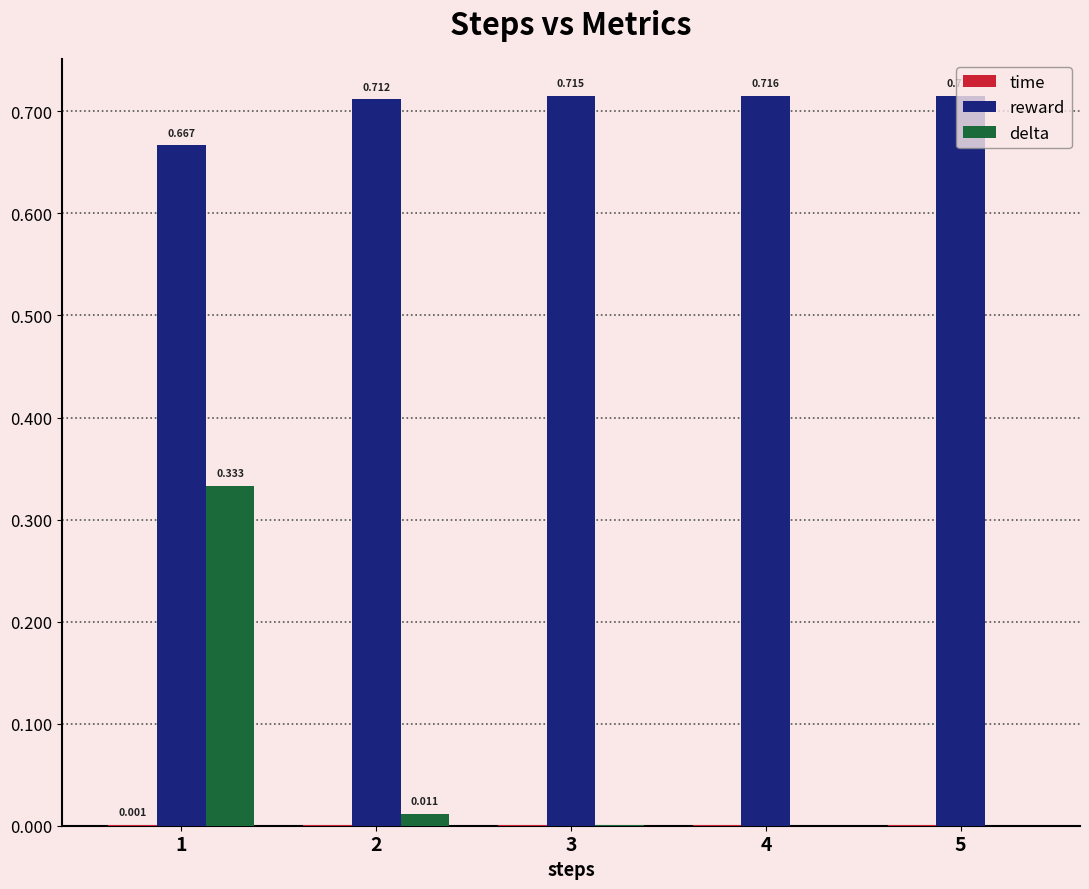

Between 2 and 5, which series saw the biggest shift?

delta